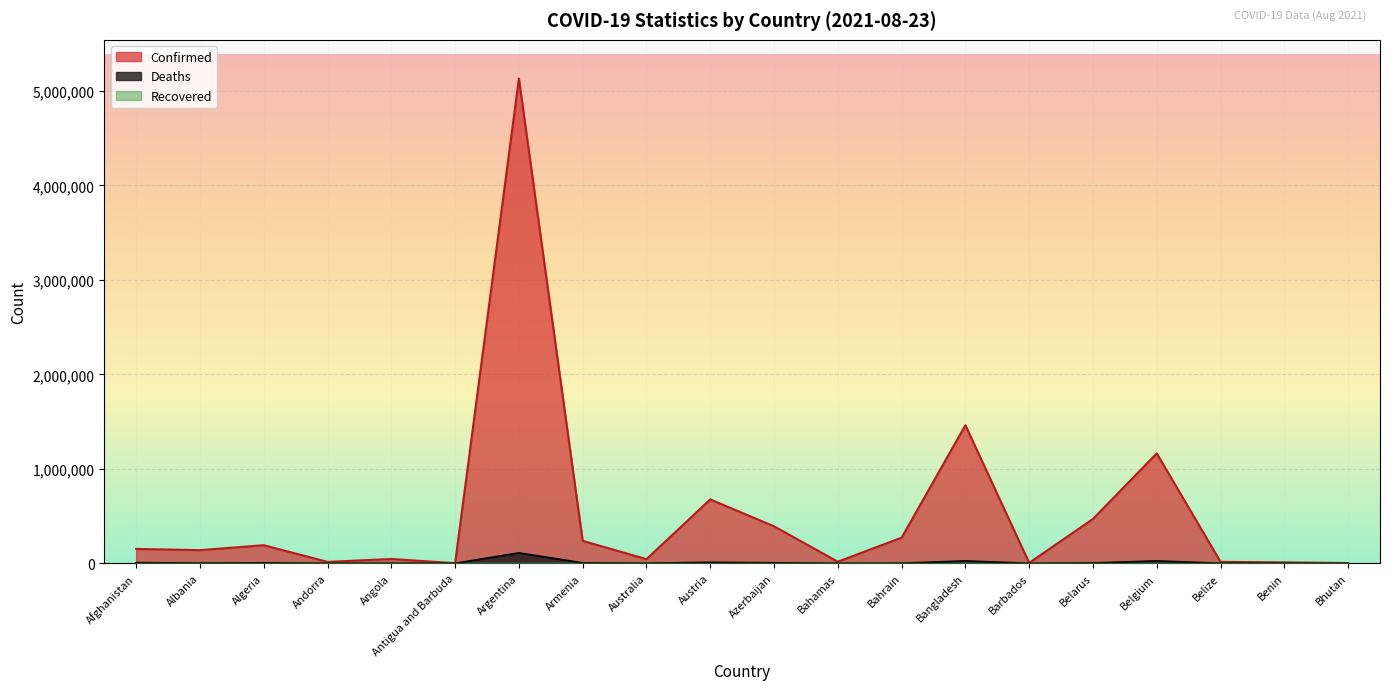

True or false: Deaths and Confirmed cross at least once.

False